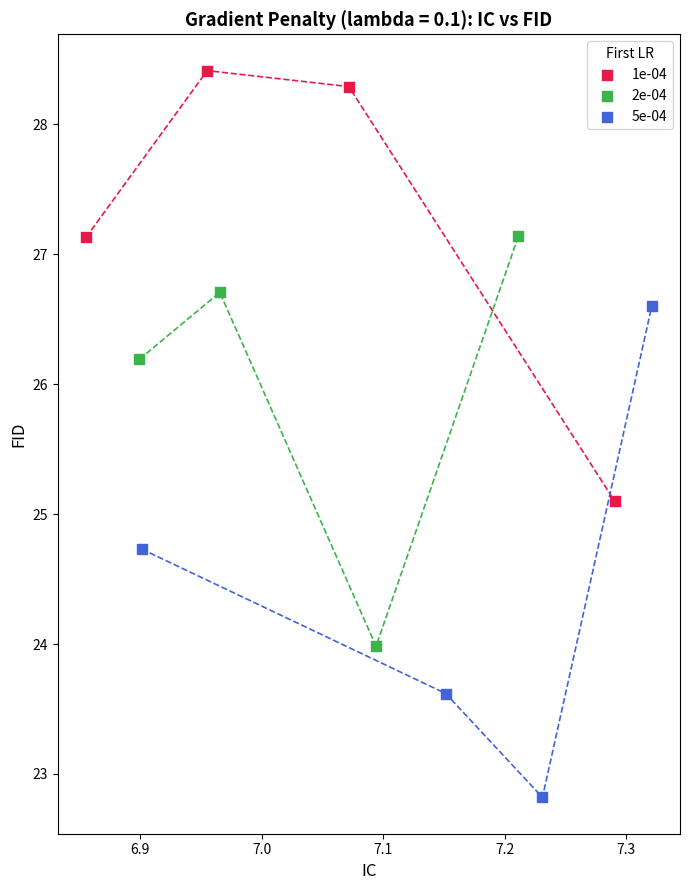

Which series has the widest spread of Y values?

5e-04